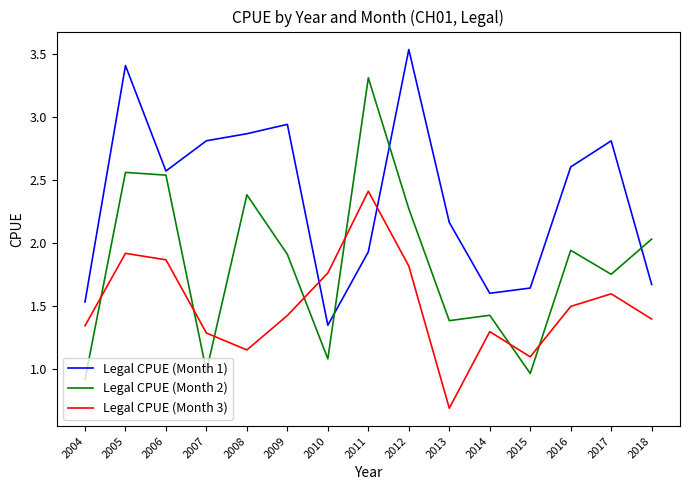

True or false: Legal CPUE (Month 1) has a value of 2.8 at 2018.

False